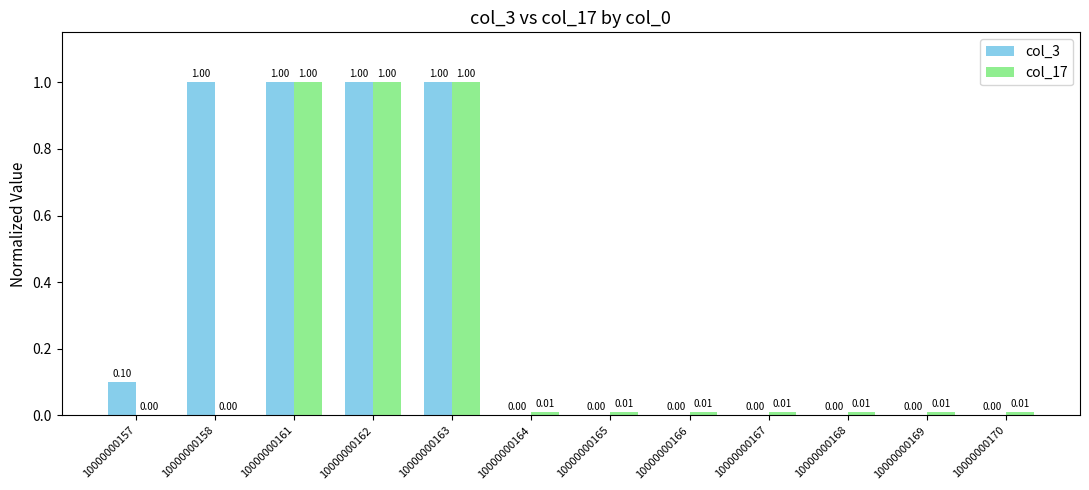

What is the sum of all col_3 values?

4.1